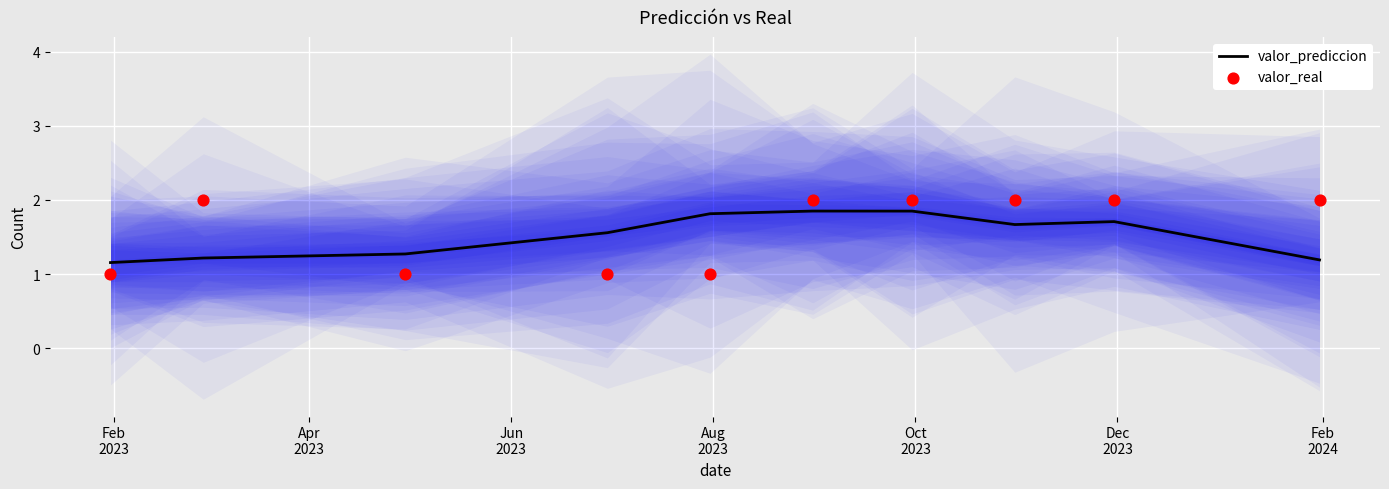

Which series reaches the maximum Y coordinate?

valor_real